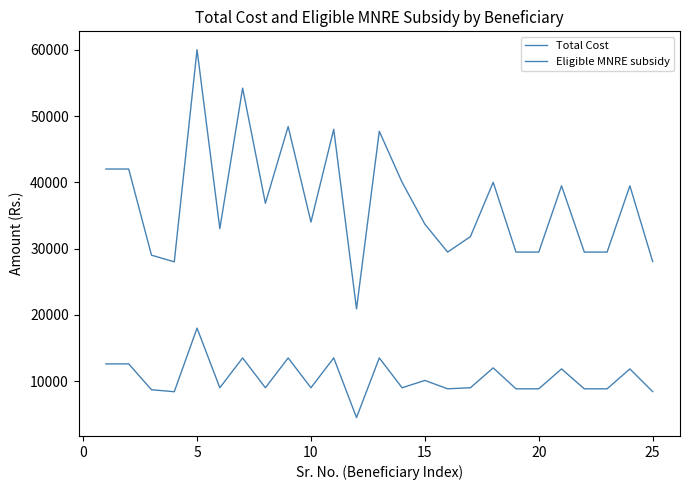

True or false: Total Cost and Eligible MNRE subsidy intersect in this chart.

False